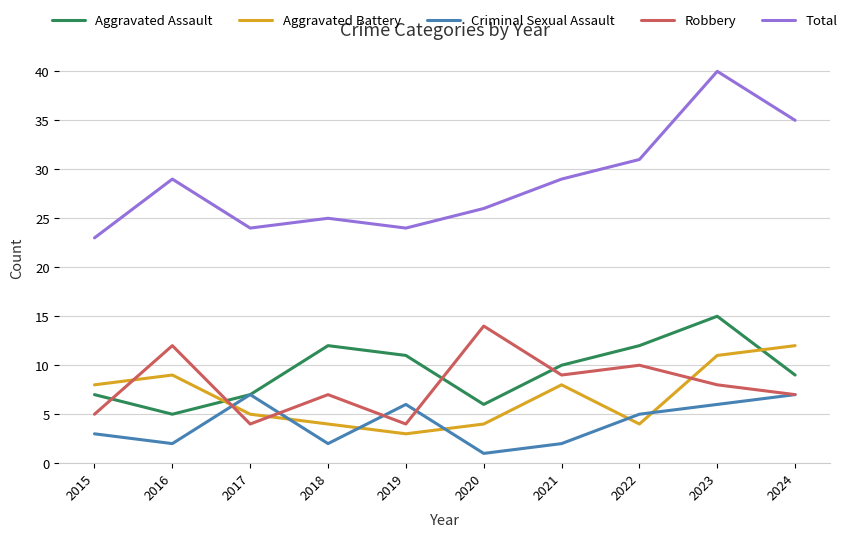

Is the value of Criminal Sexual Assault at 2022 greater than the value of Aggravated Assault at 2022?

No